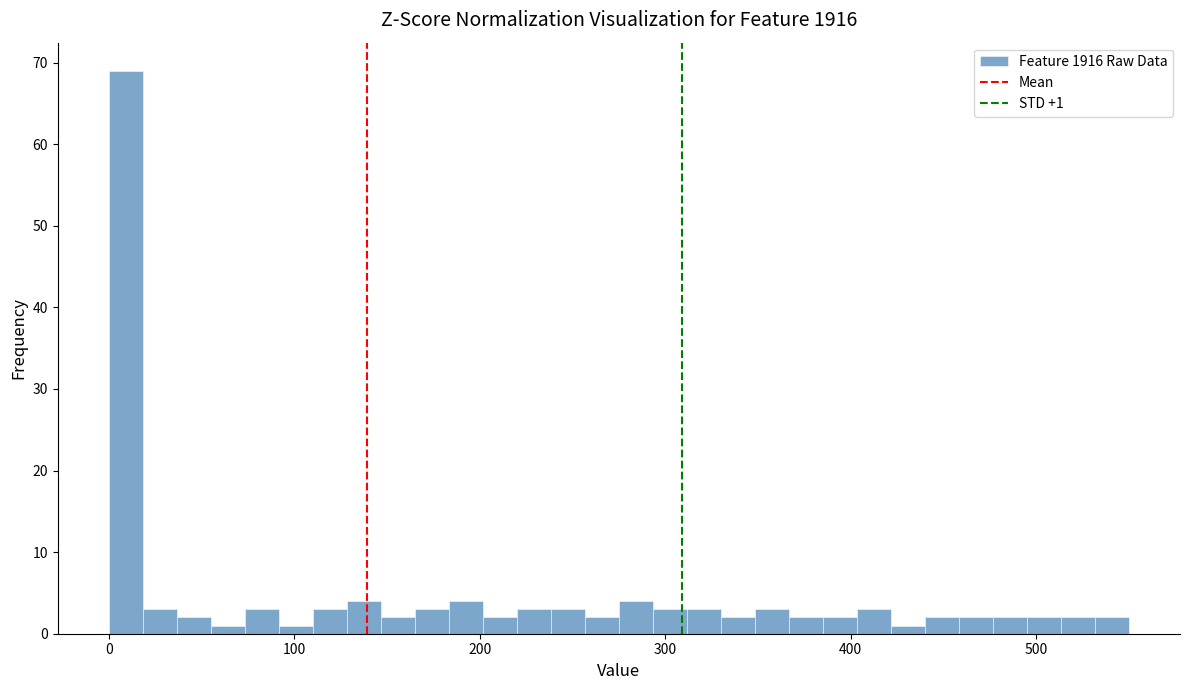

Read against the x-axis, roughly where is the centre of the tallest bar?

10